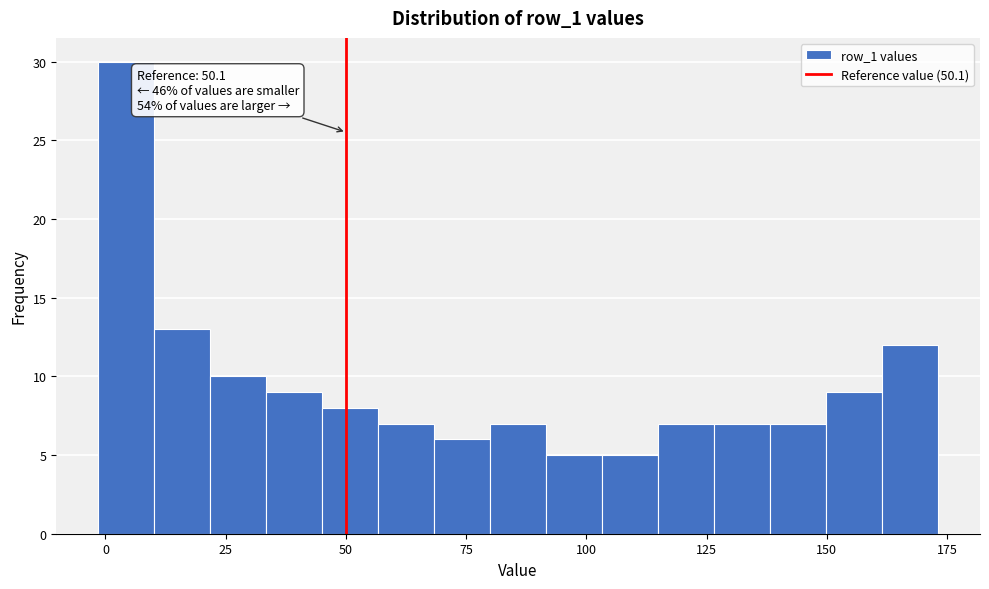

Around what value on the x-axis is the tallest bar? Give the approximate position of its centre, as read against the axis.

5